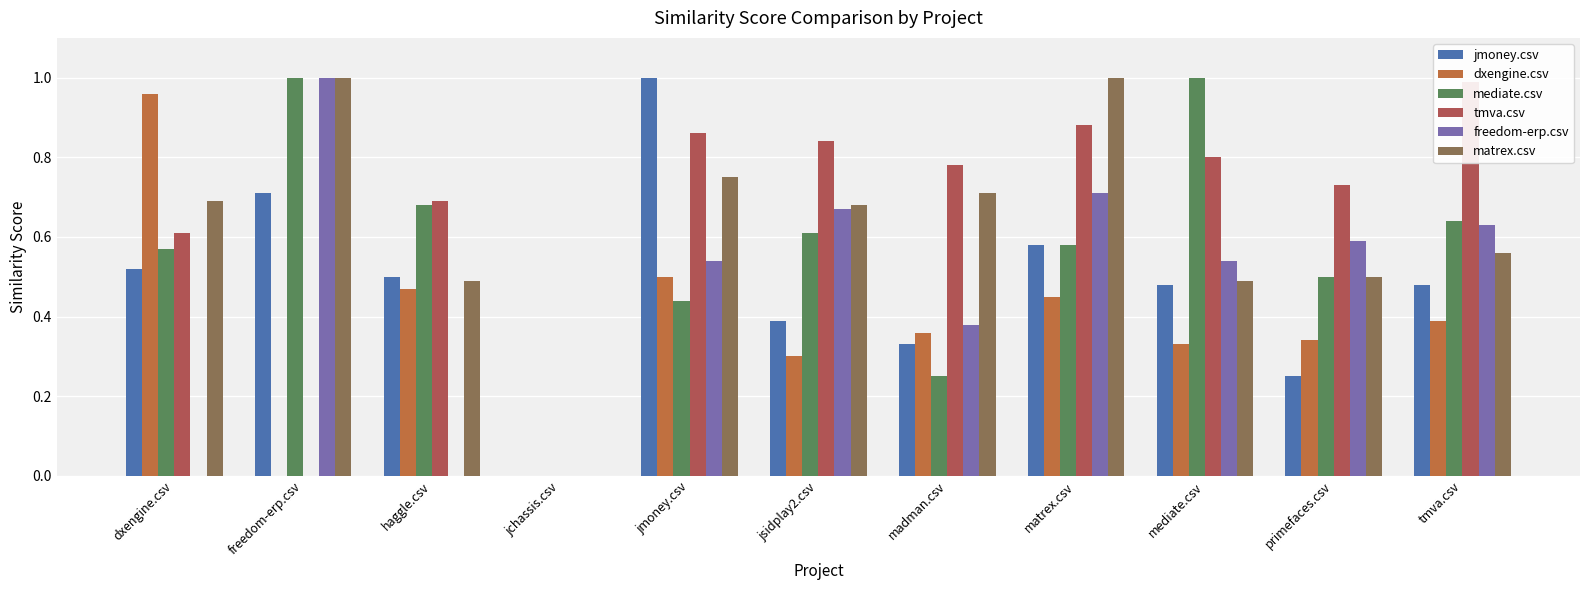

Are the bars grouped side by side (vs. stacked)?

Yes